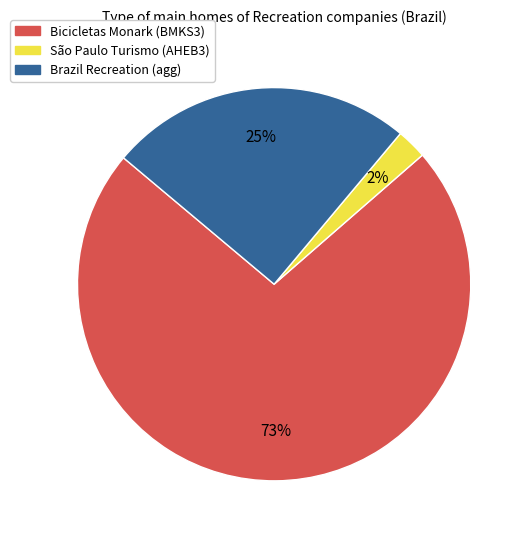

To the nearest percent, what is the average slice percentage?

33%